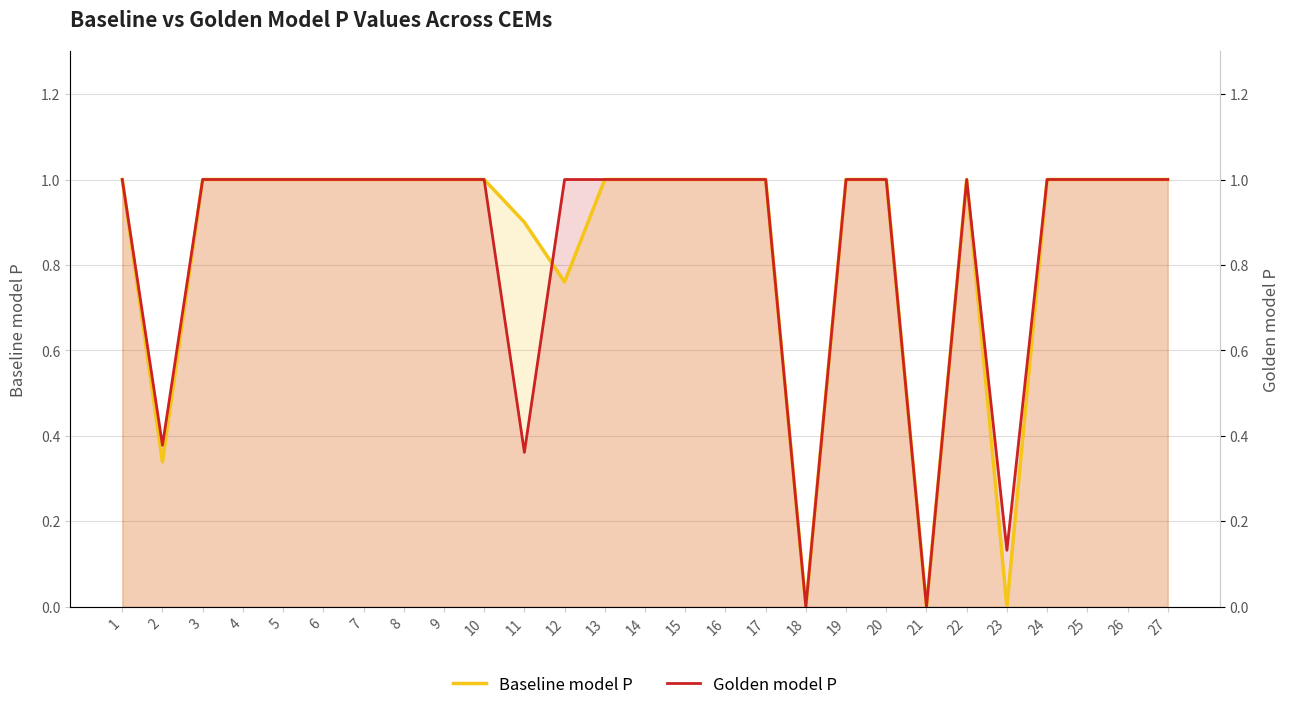

At how many categories does at least one series exceed 0?

25